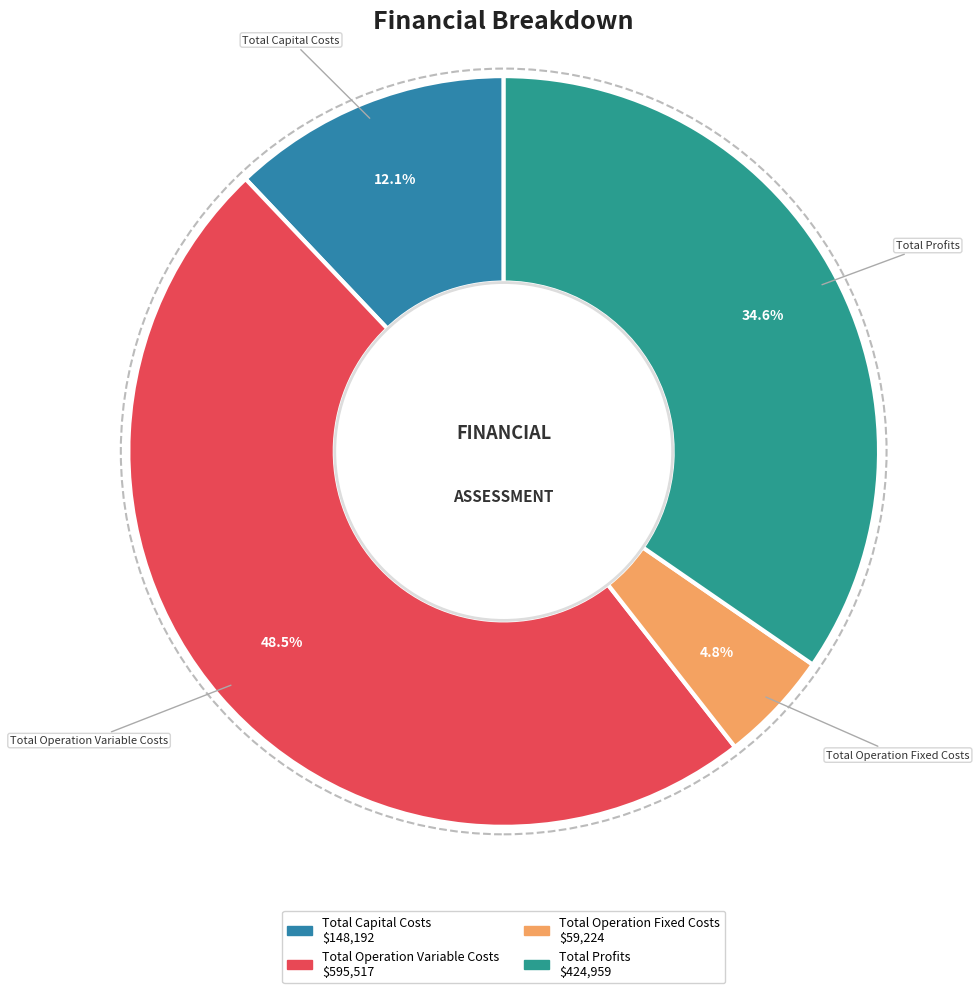

What is the ratio of the value at Total Operation Variable Costs to the value at Total Profits?

1.4